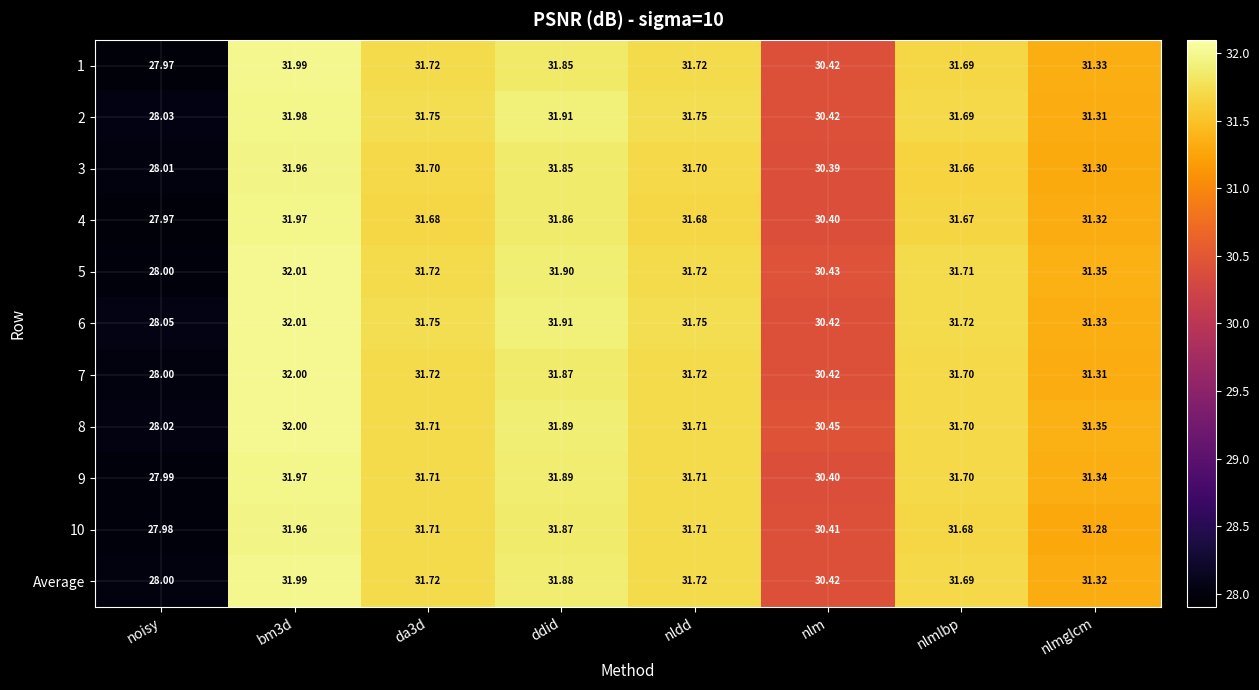

How many categories are shown in the chart?

8